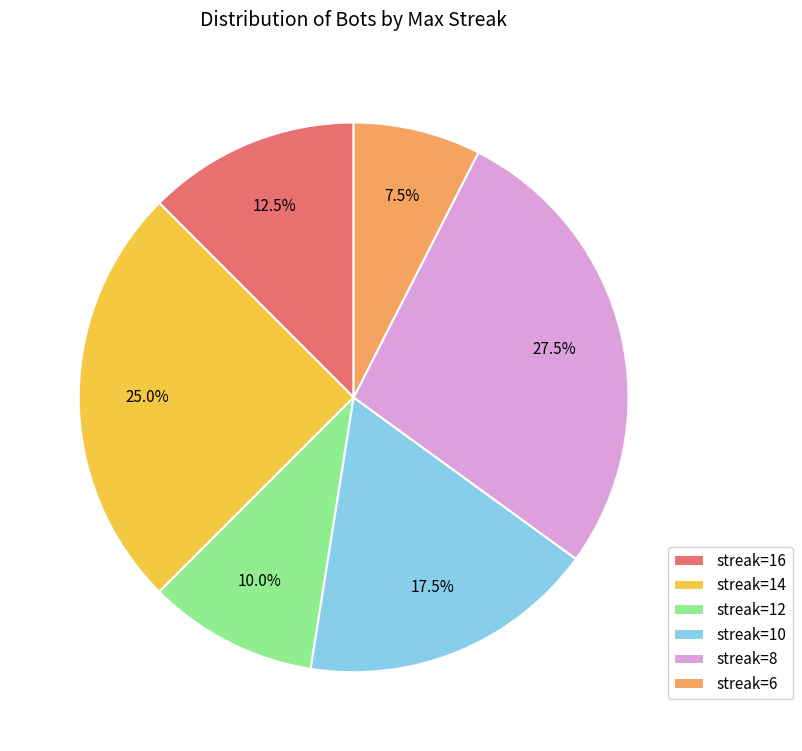

Does any single category account for the majority?

No